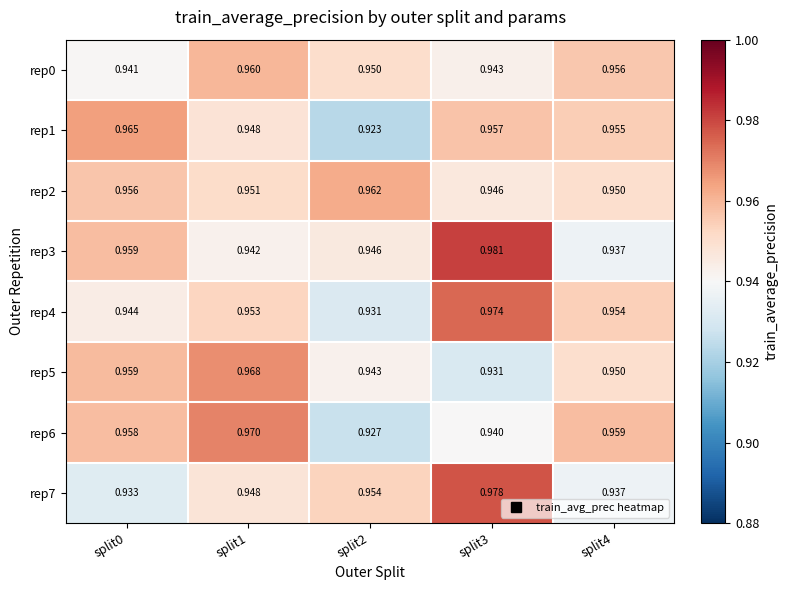

At which category is the sum across all series the highest?

split3